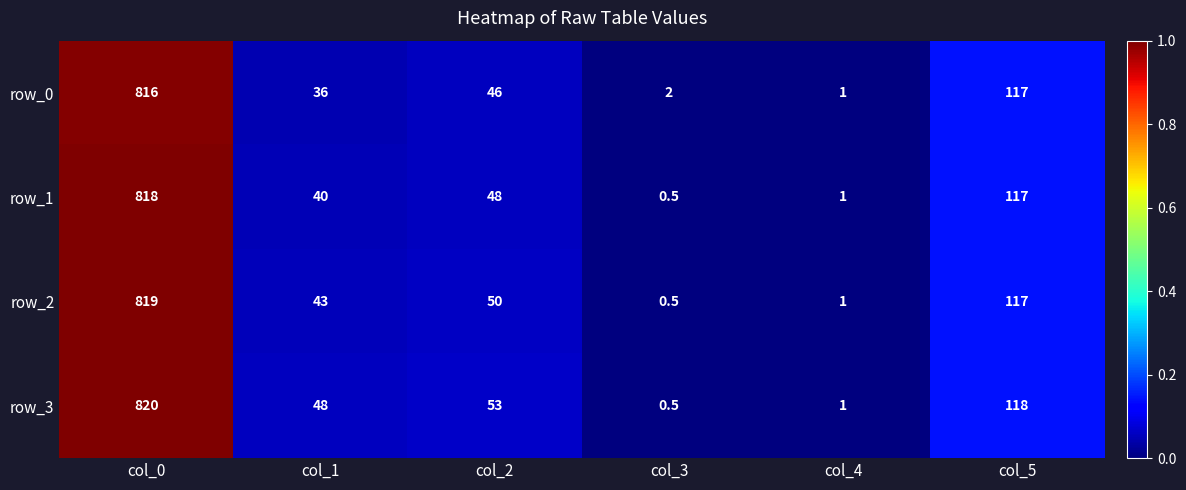

True or false: row_1 has a value of 40.0 at col_1.

True